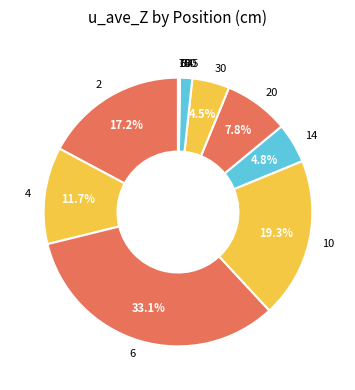

Combined, do 2 and 30 account for over 50%?

No